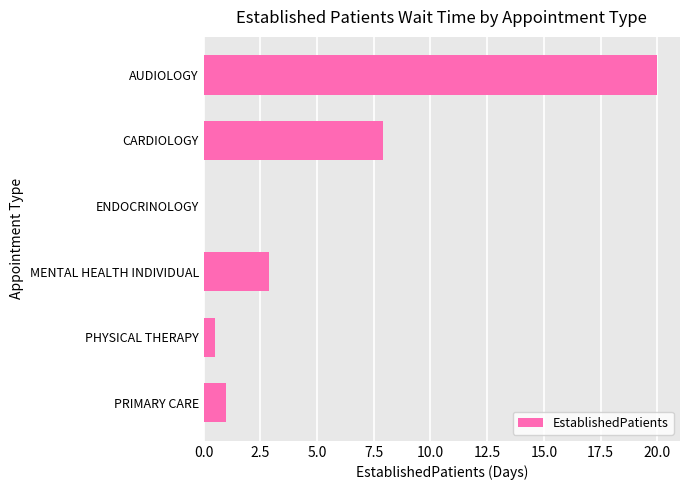

The chart shows a value of 7.9 at CARDIOLOGY. True or false?

True